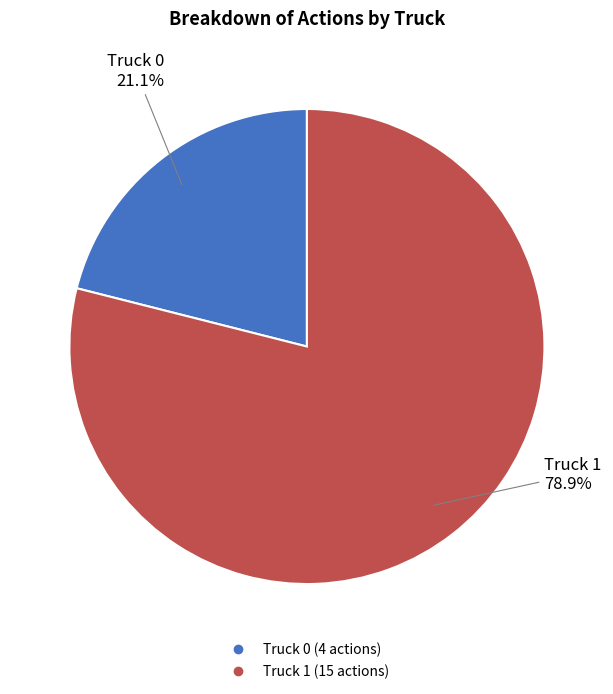

Which category accounts for the majority?

Truck 1